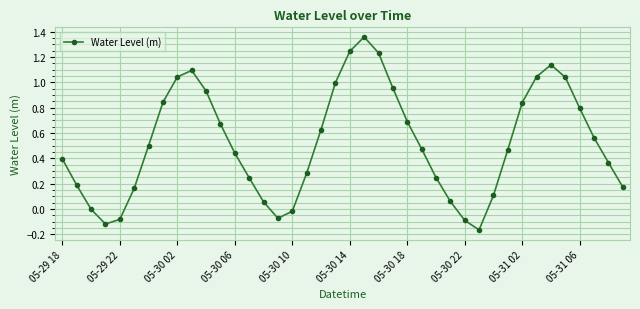

How many series are shown in this chart?

1